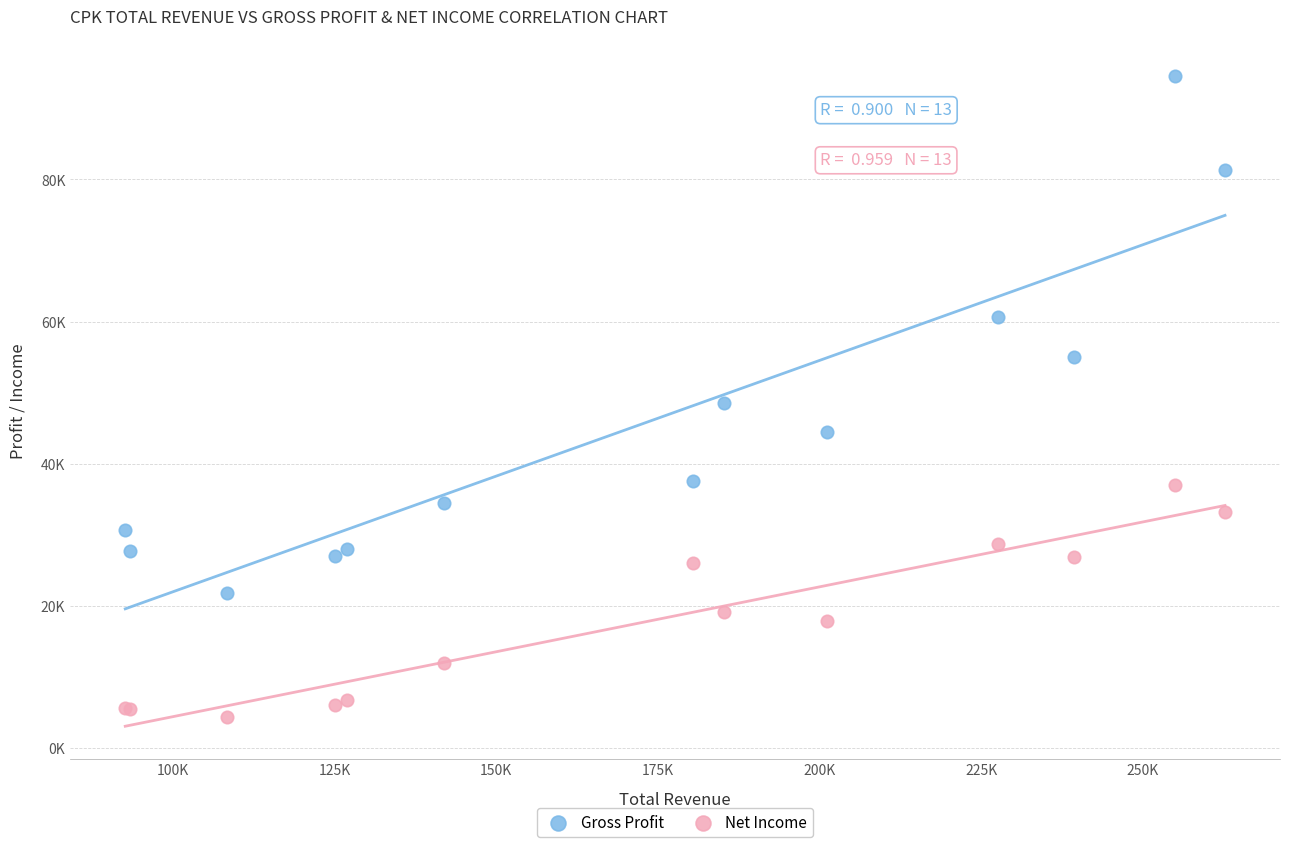

Which series reaches the minimum Y coordinate?

Net Income